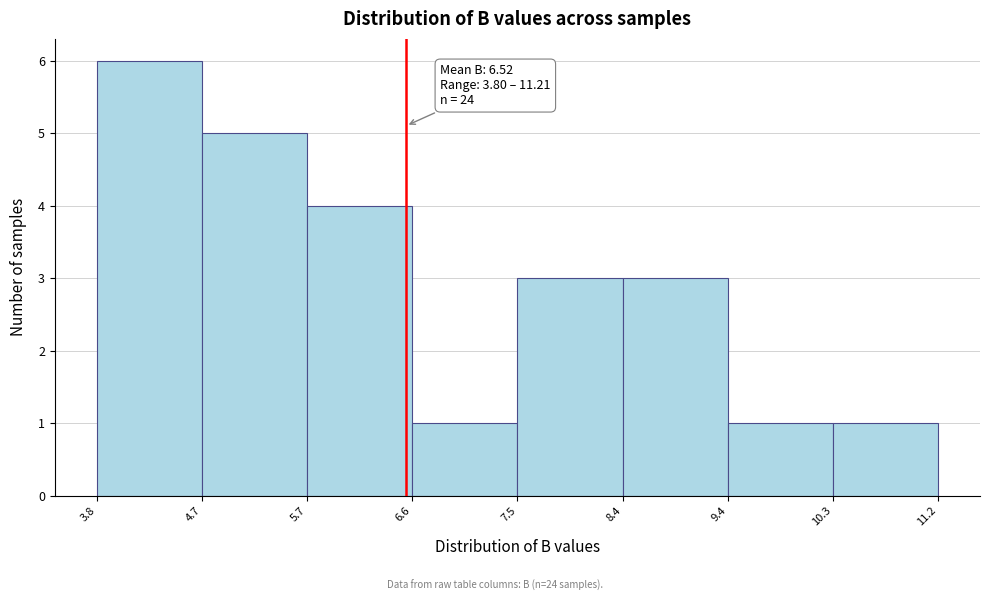

Over which range of the x-axis is the bar tallest?

3.8 to 4.7